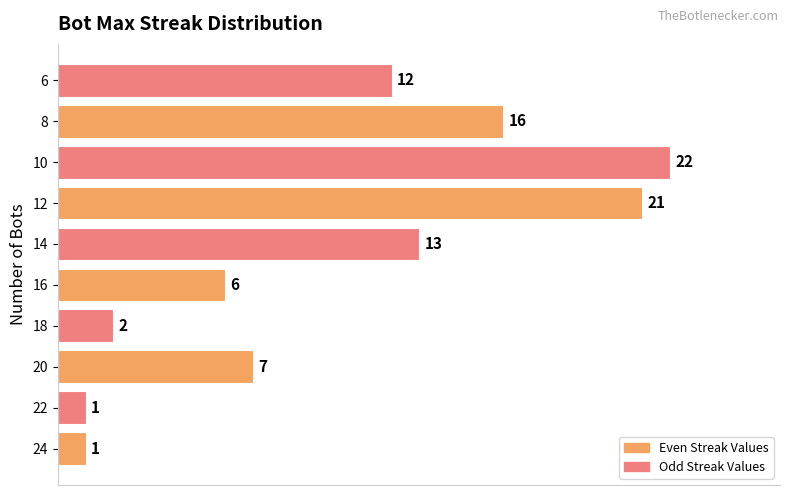

What is the change in value from 22 to 16?

+5